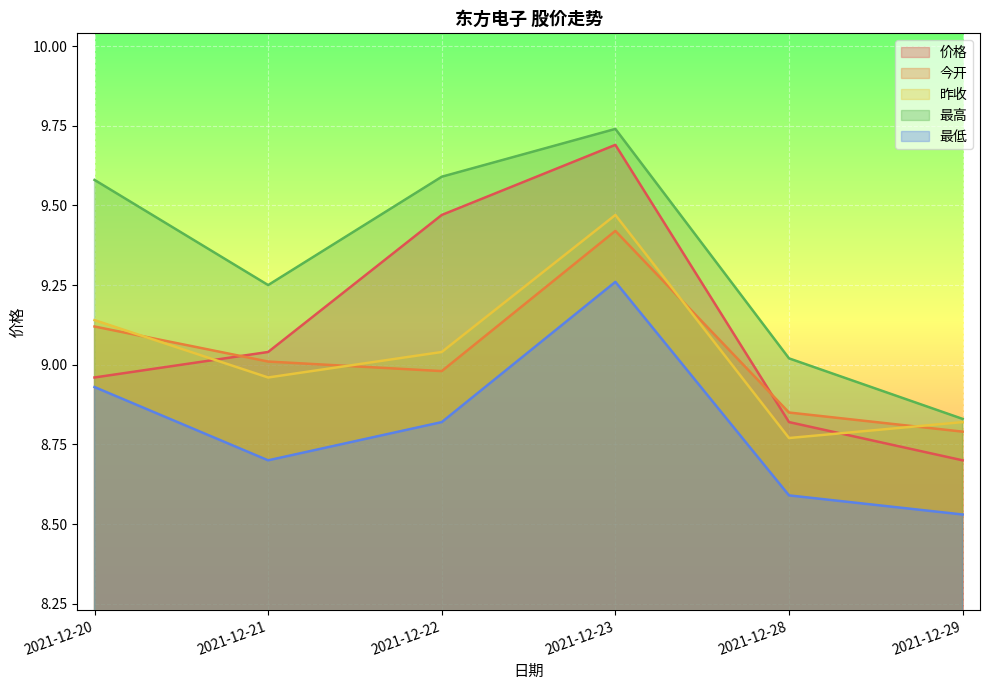

True or false: 价格 has a value of 13.8 at 2021-12-21.

False